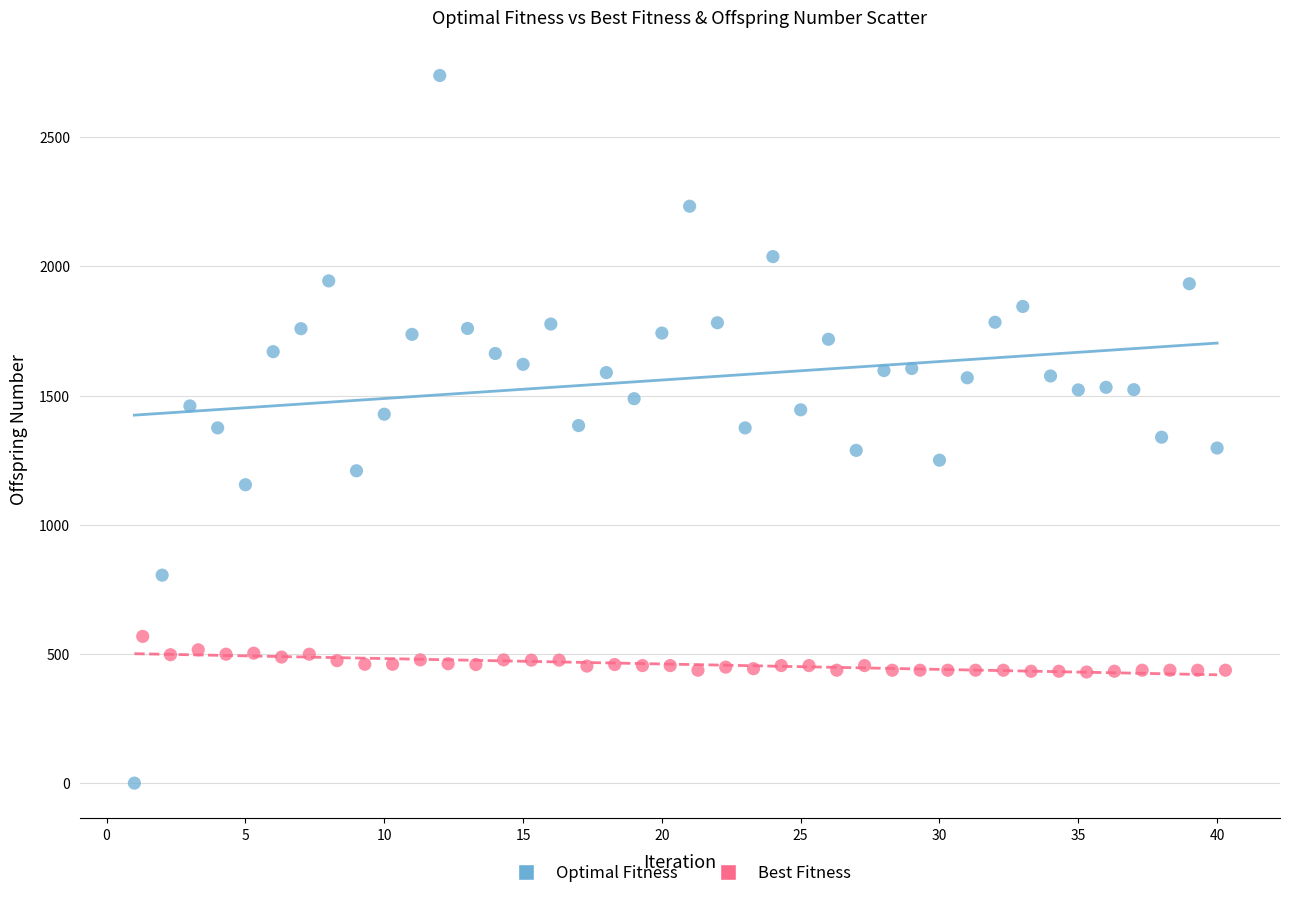

Which series has the widest spread of Y values?

Optimal Fitness